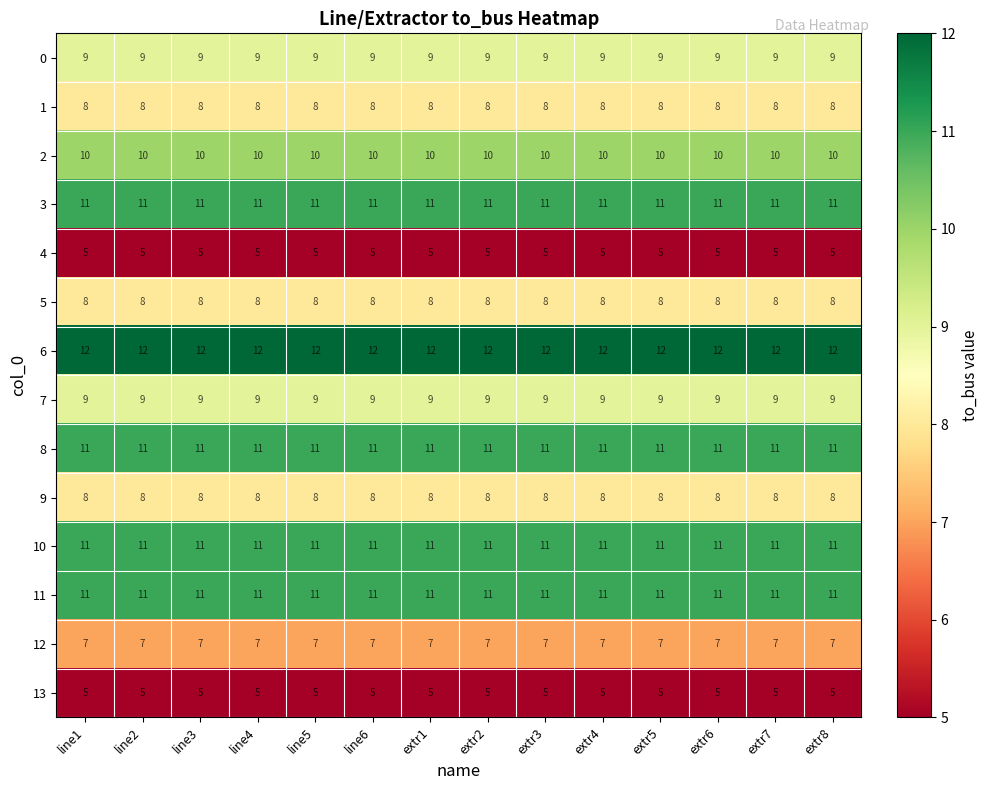

What is the total value across all series at extr5?

125